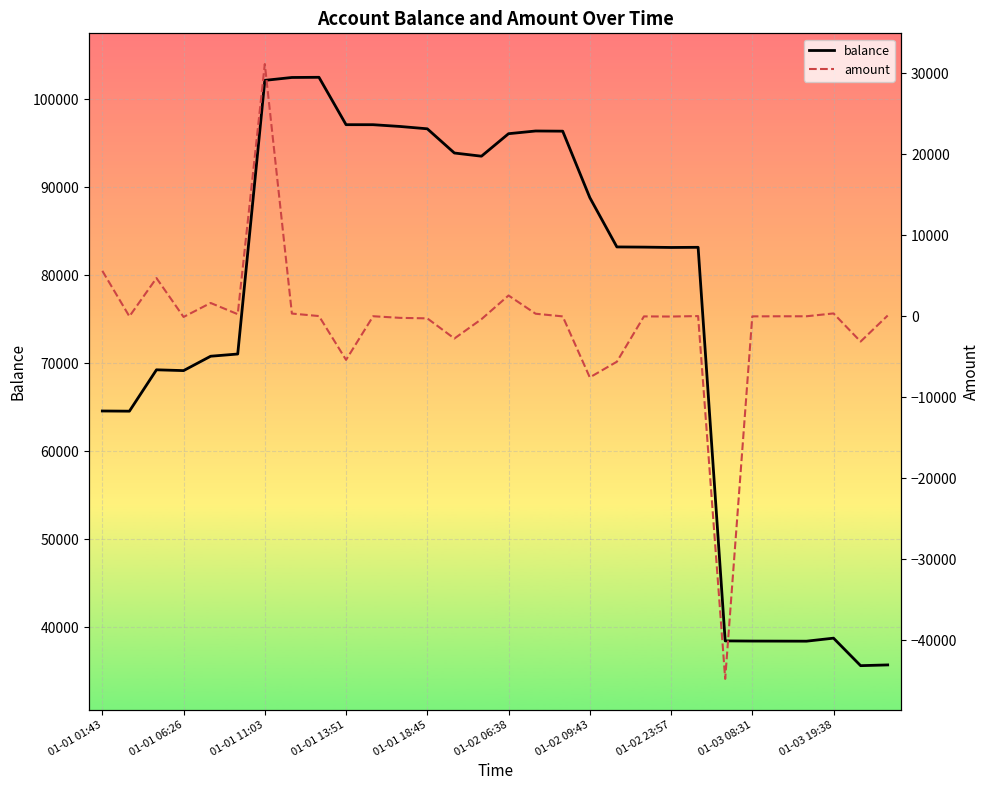

What are all the series names shown in the legend?

balance, amount